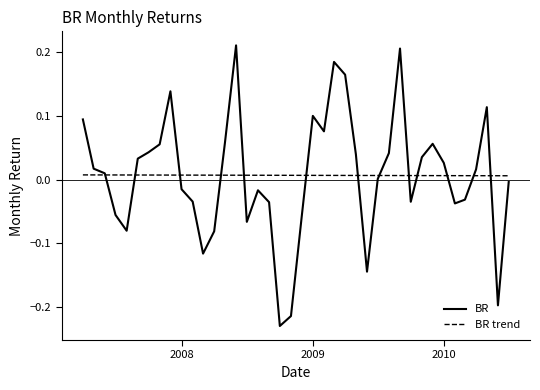

Which series has the widest spread of values?

BR